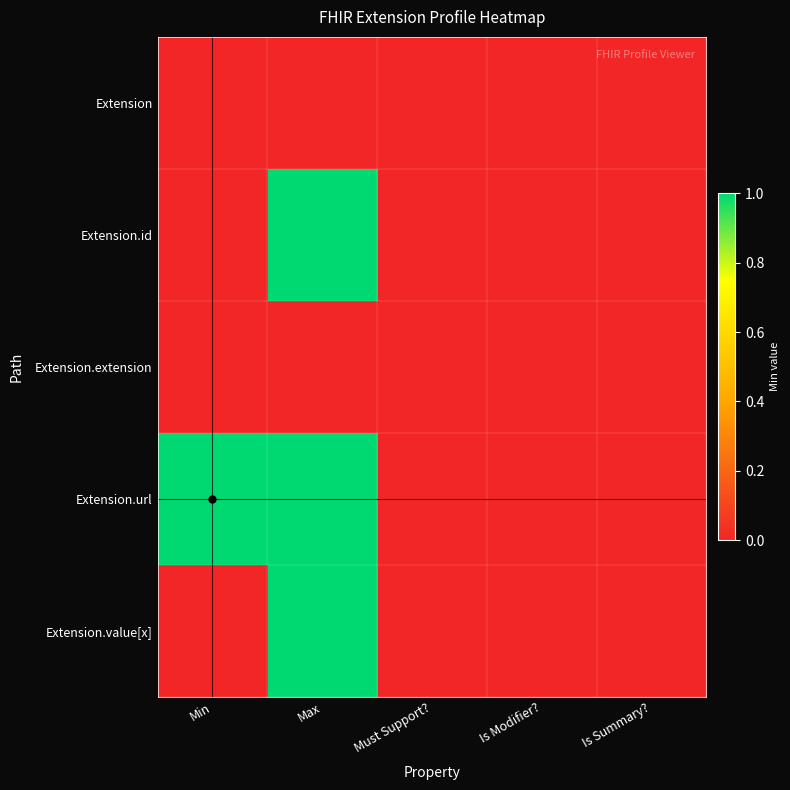

What is the difference between the highest and lowest values at Max?

1